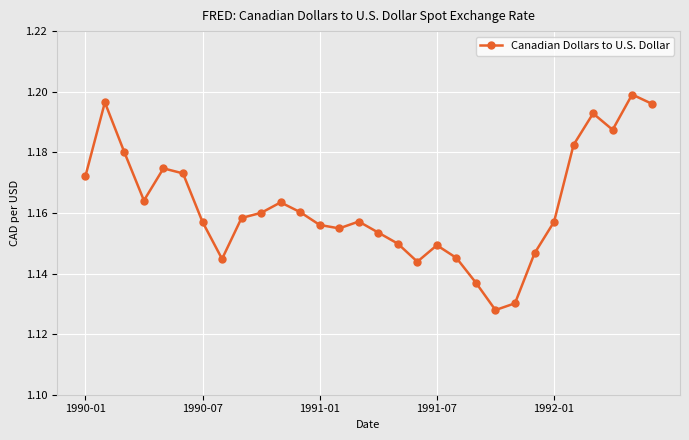

How many points are lower than both their immediate neighbors (excluding endpoints)?

6